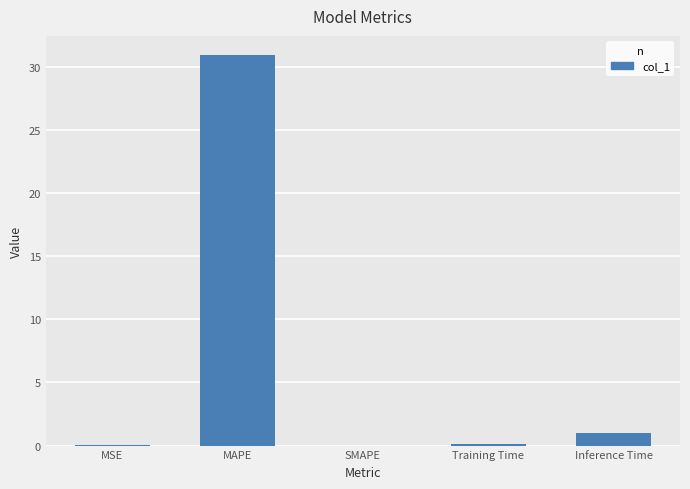

Which has a higher value, Inference Time or SMAPE?

Inference Time